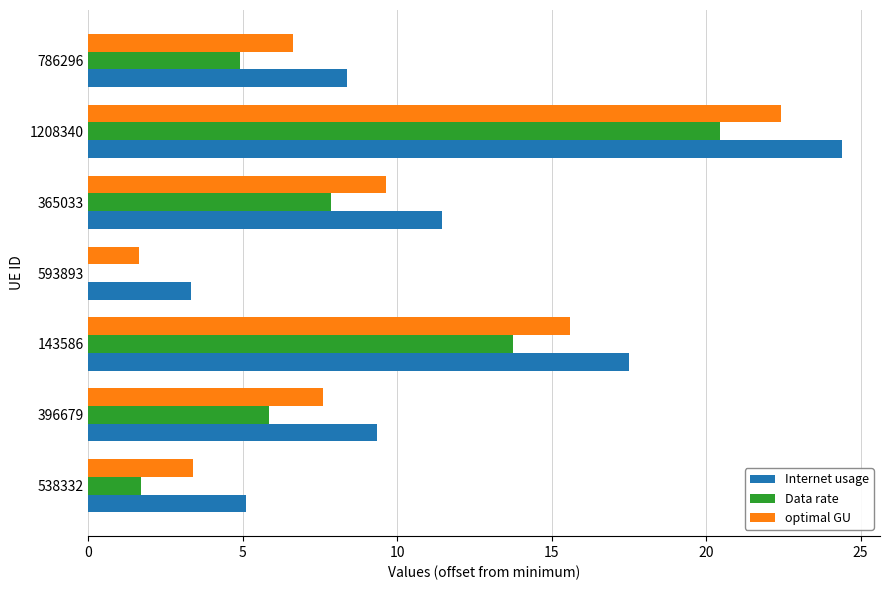

At which label does Data rate reach its peak?

1208340